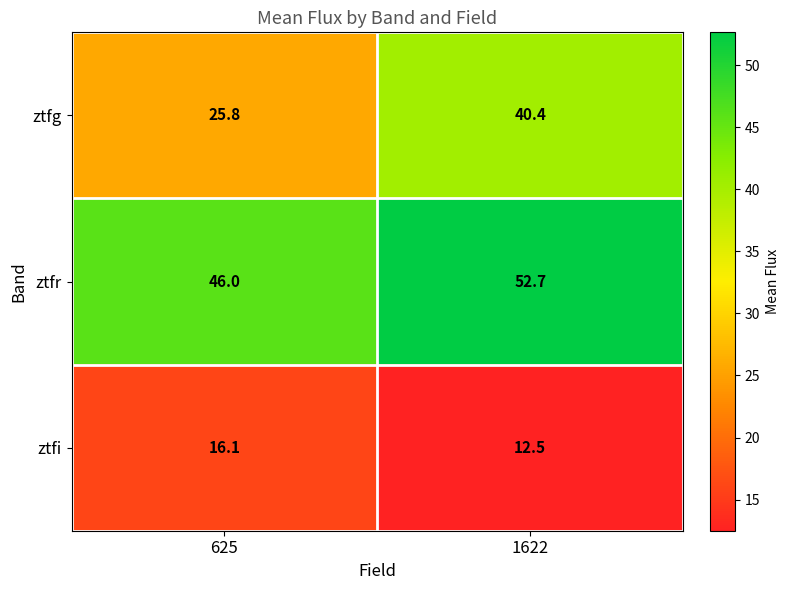

At which category is the sum across all series the highest?

1622